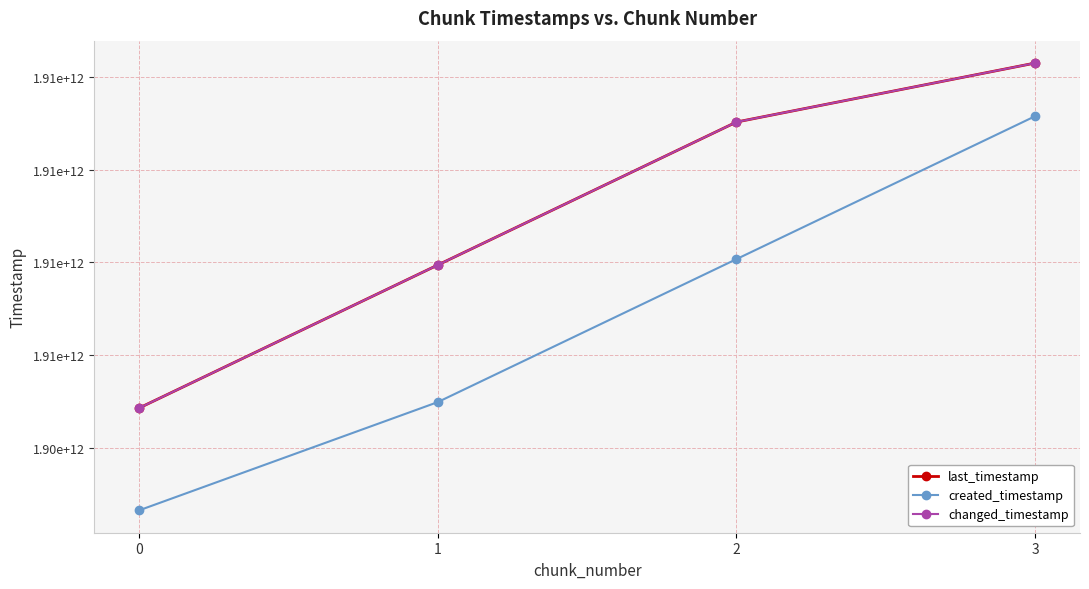

Does the chart have visible grid lines?

Yes